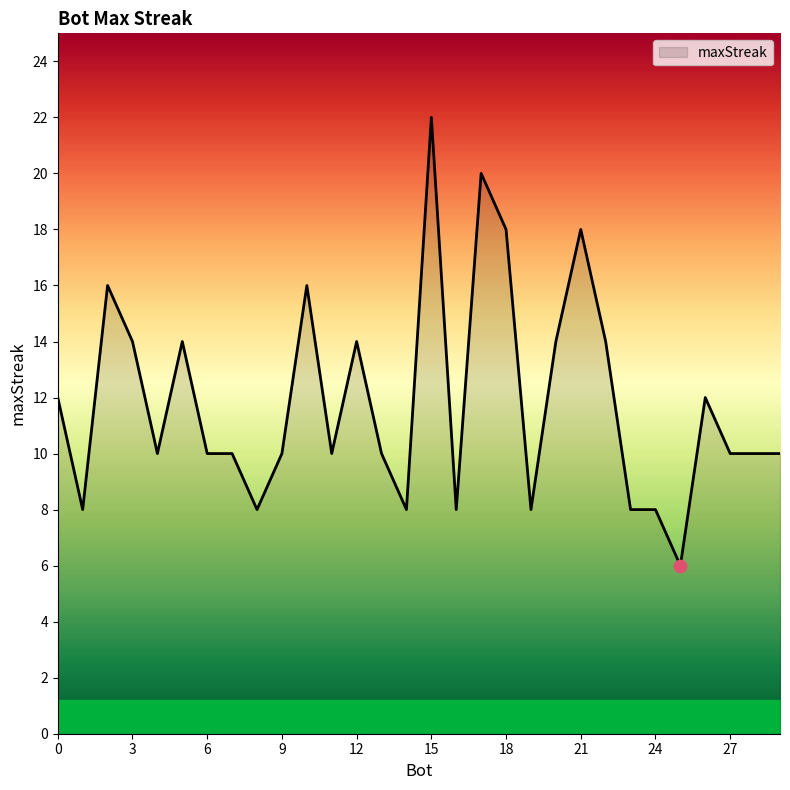

What is the difference between the maximum and minimum values?

16